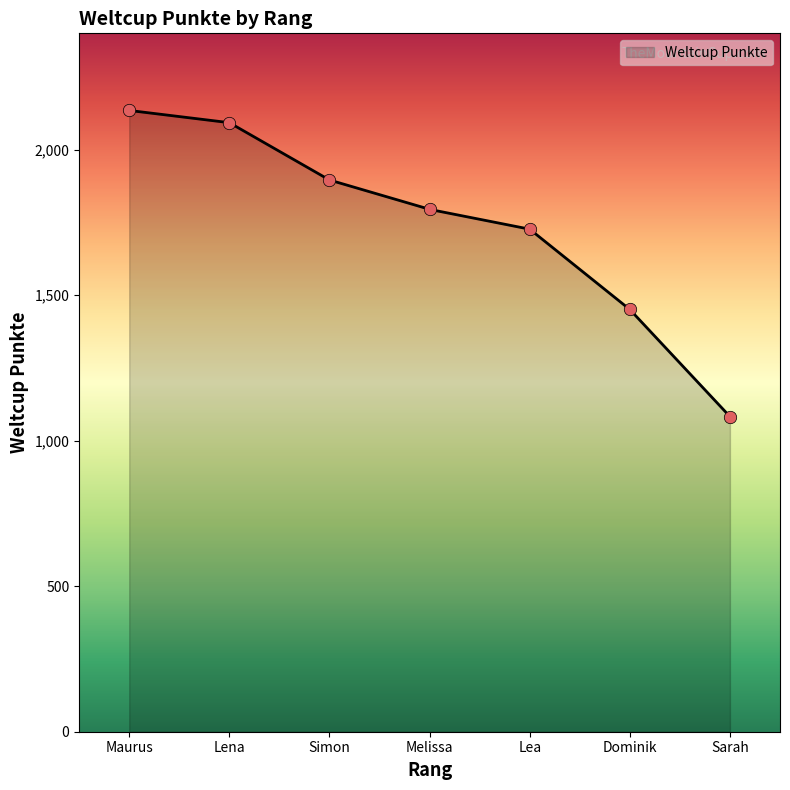

Between Lena and Melissa, which is larger?

Lena